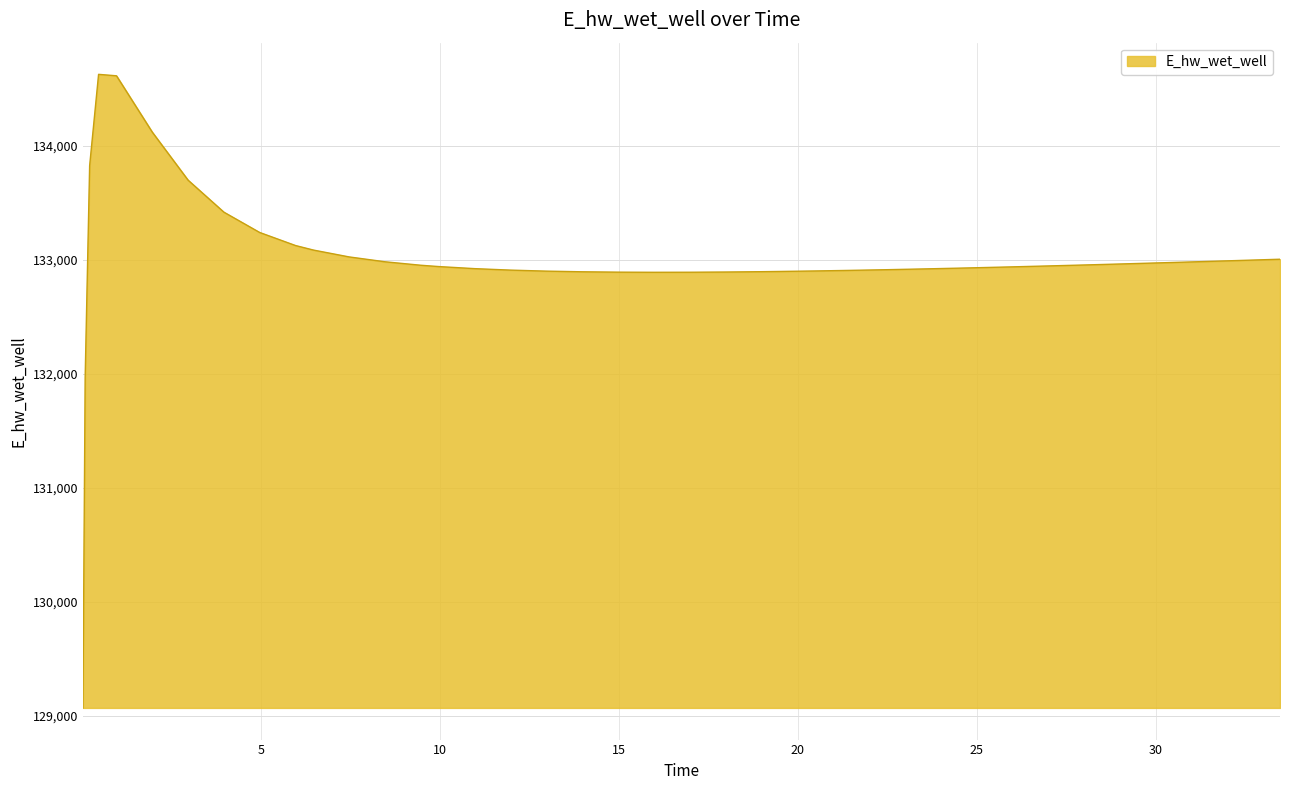

What is the maximum value shown in the chart?

134628.0